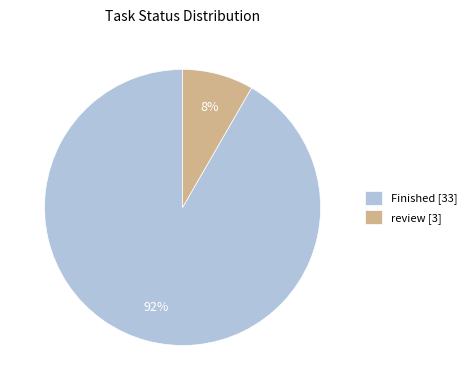

True or false: review [3] accounts for 8% of the total.

True